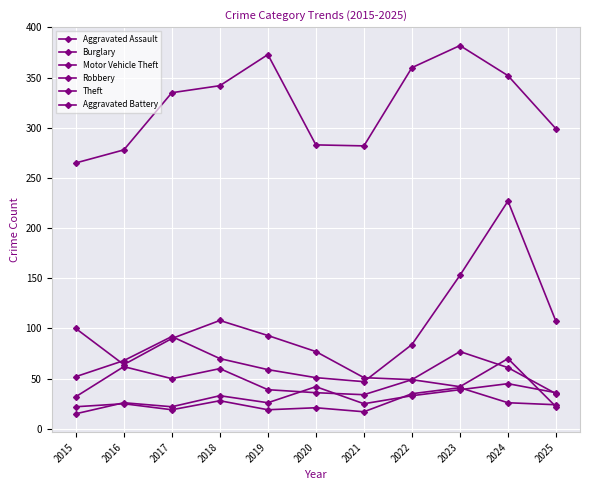

How many interior local valleys does the Aggravated Assault series have?

3